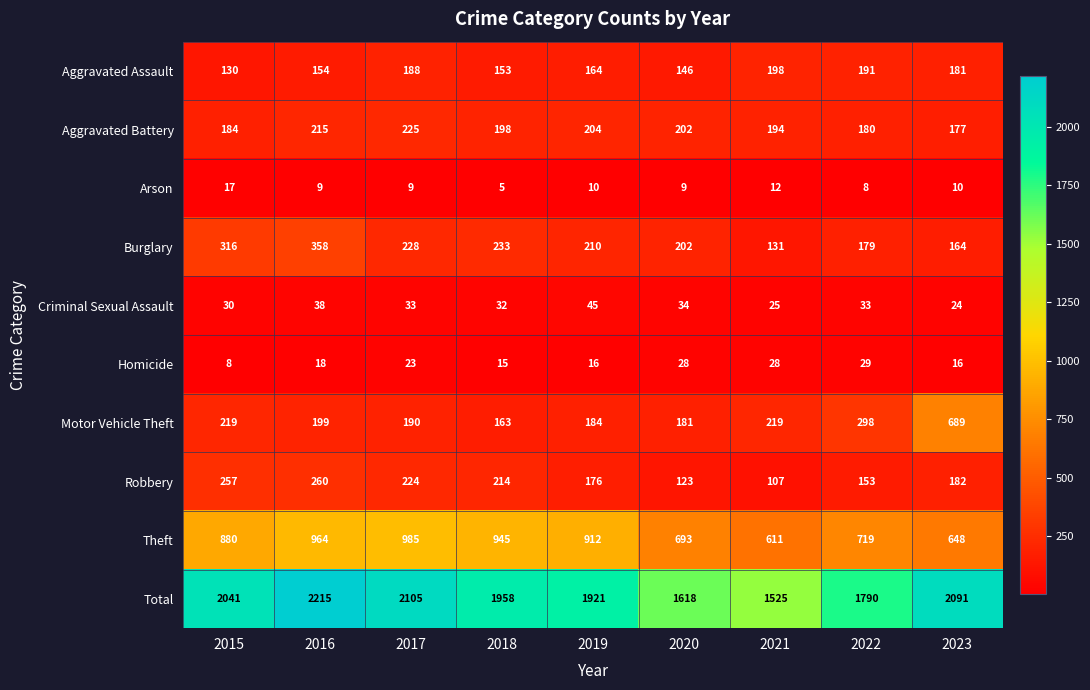

Is it true that Homicide equals 12 at 2022?

False